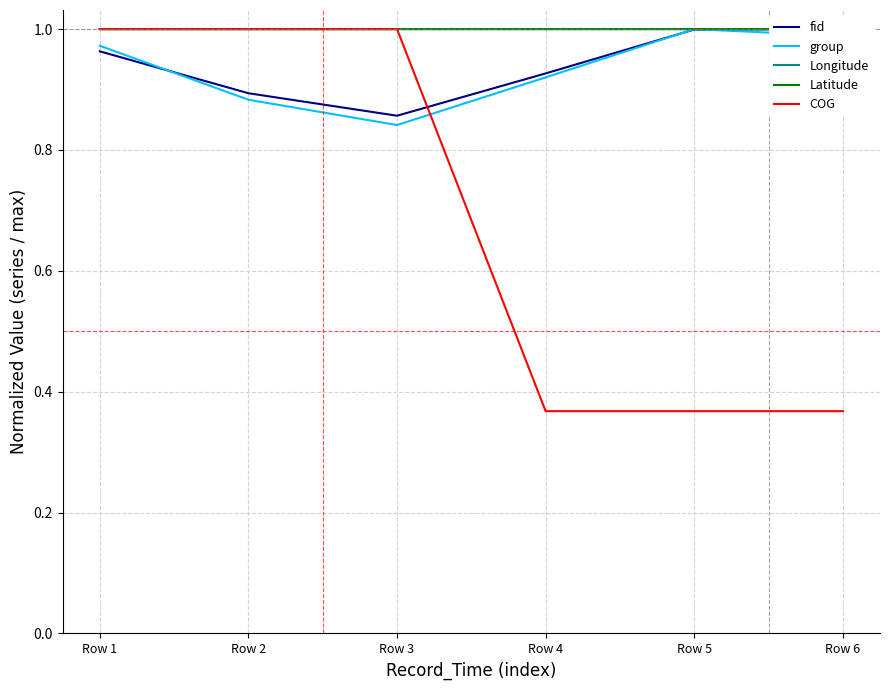

How many lines are shown in the chart?

5